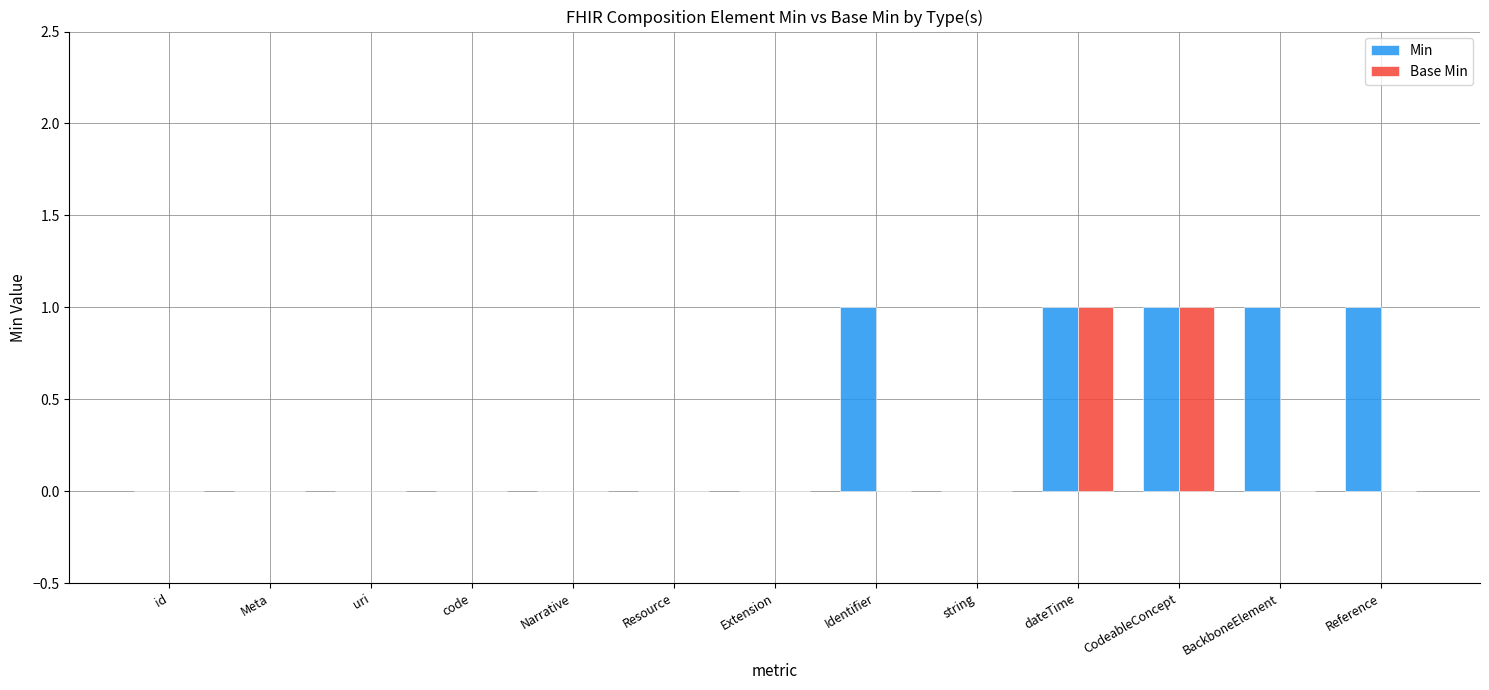

Which series has the largest total across all categories?

Min